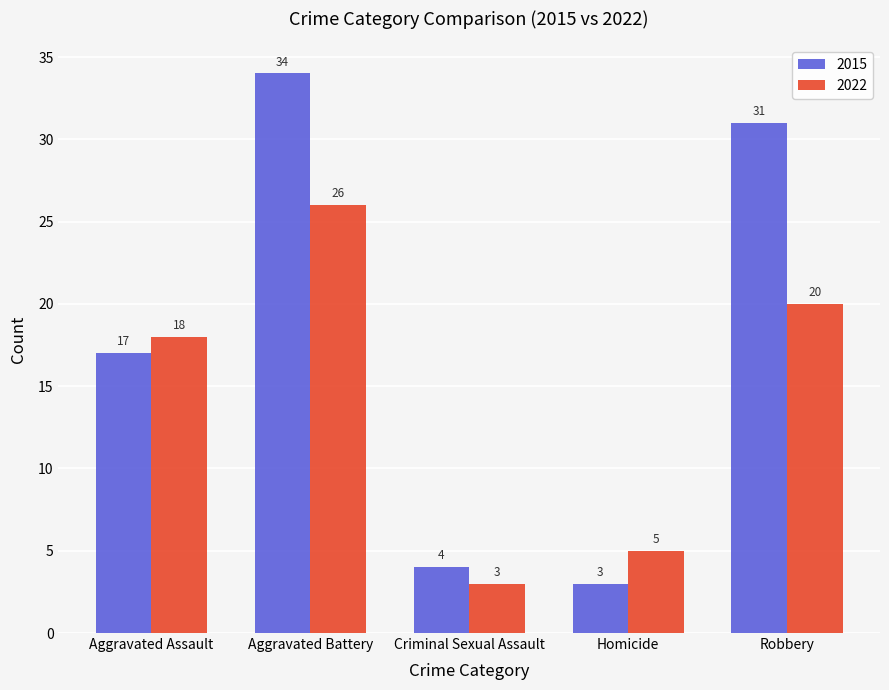

Rank the series by their average value, from lowest to highest.

2022, 2015